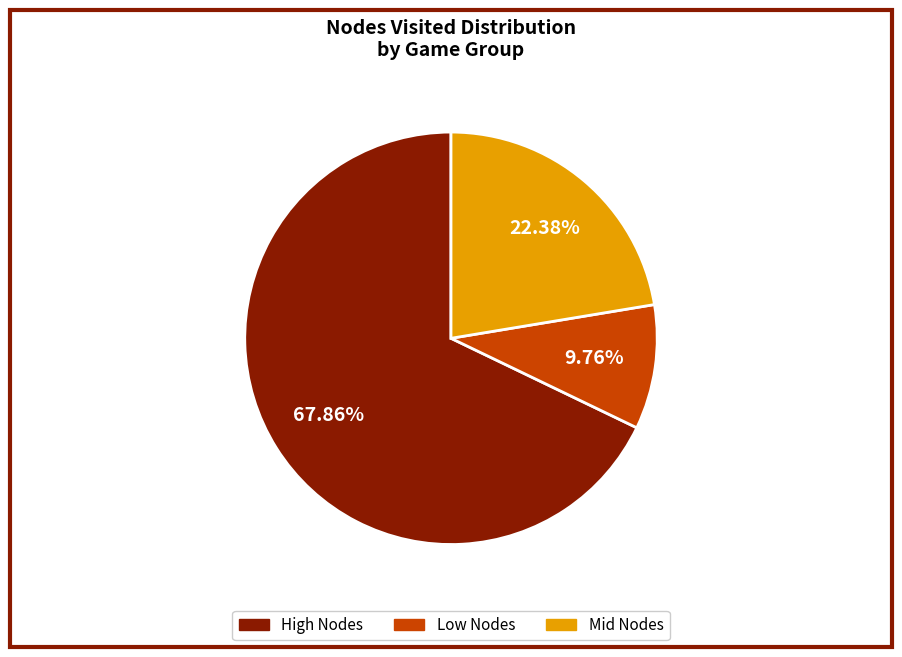

Is there any slice that represents more than half of the pie?

Yes